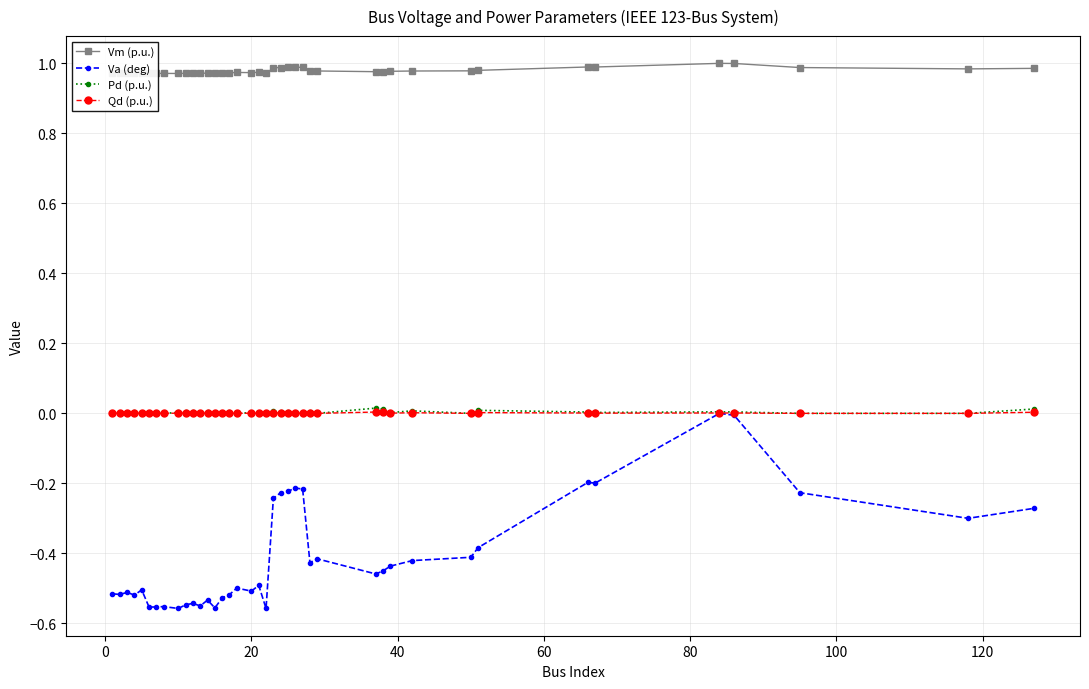

True or false: Pd (p.u.) has more than 0 interior local peaks.

True